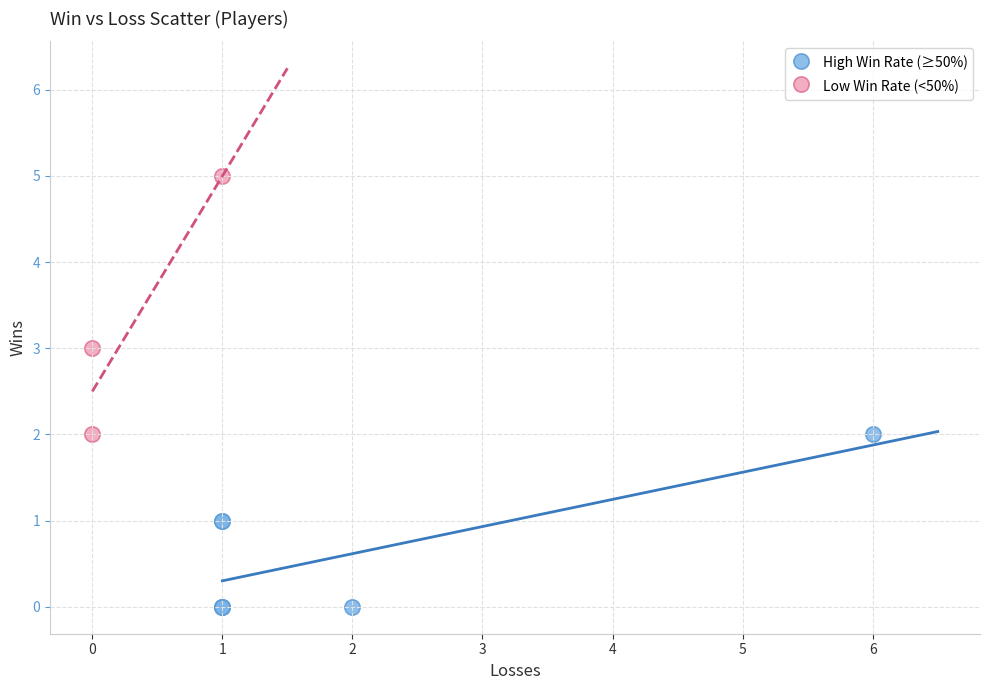

Which series contains the highest Y value?

Low Win Rate (<50%)